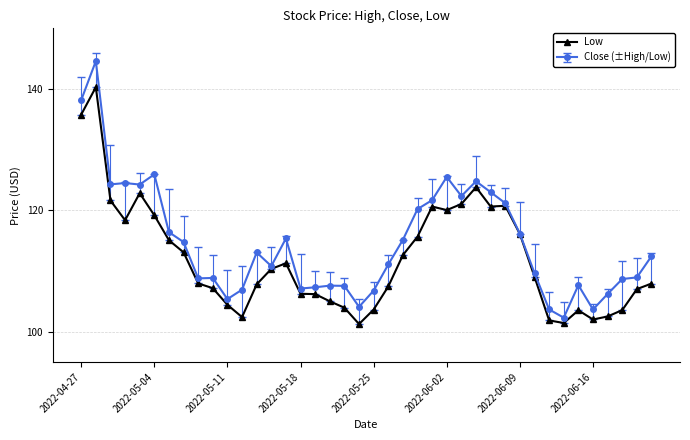

Does the chart have visible grid lines?

Yes